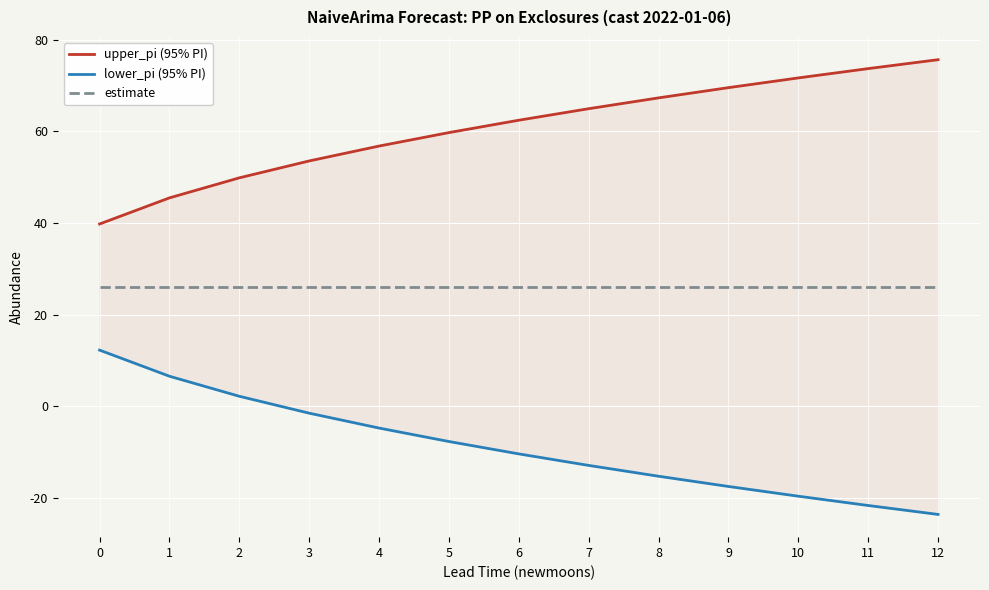

Where does the upper_pi (95% PI) series first go above 62?

6